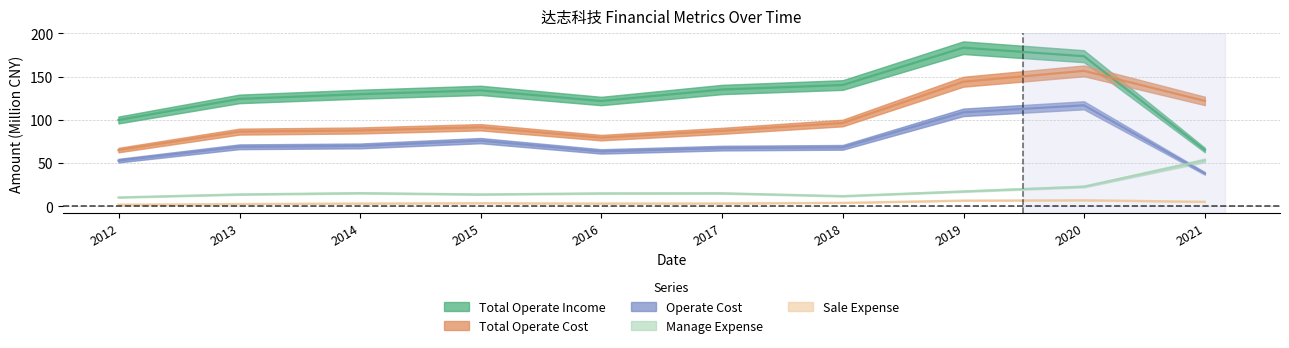

Is the value of SALE_EXPENSE at 2016-12-31 greater than the value of MANAGE_EXPENSE at 2019-12-31?

No